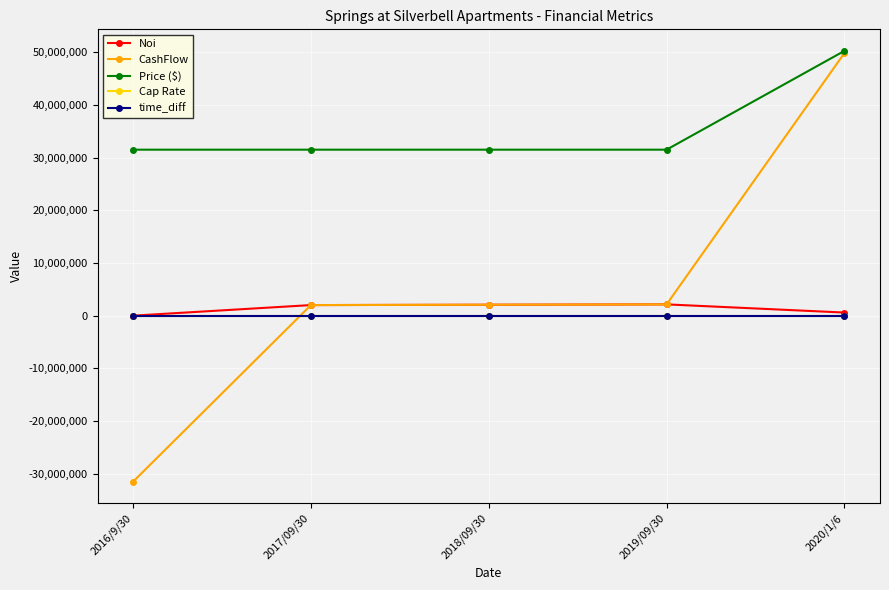

What is the minimum value for CashFlow?

-31500000.0